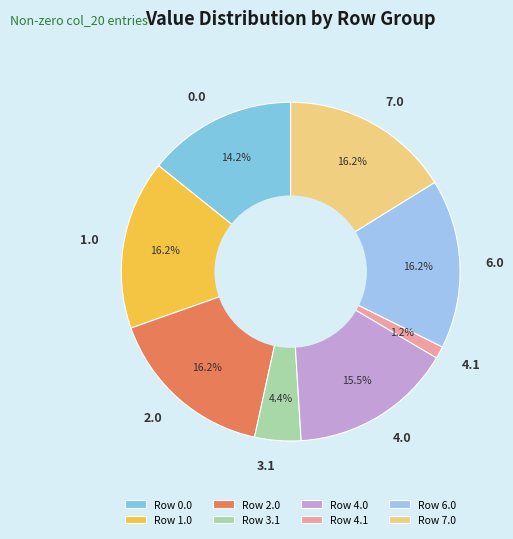

Is there any slice that represents more than half of the pie?

No